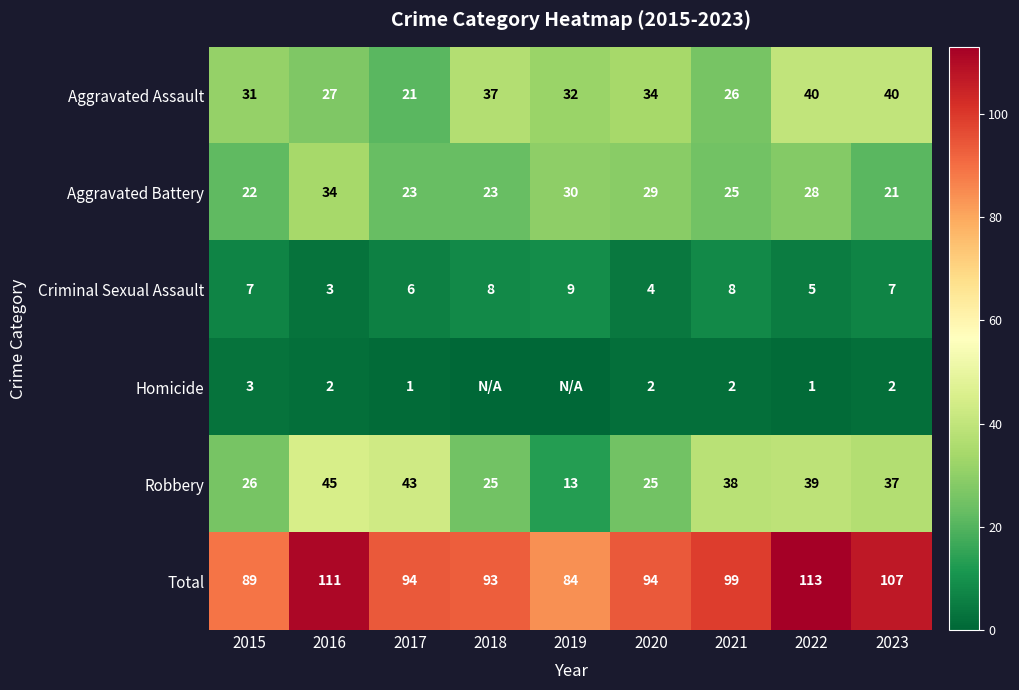

At which label is Total closest to 98?

2021